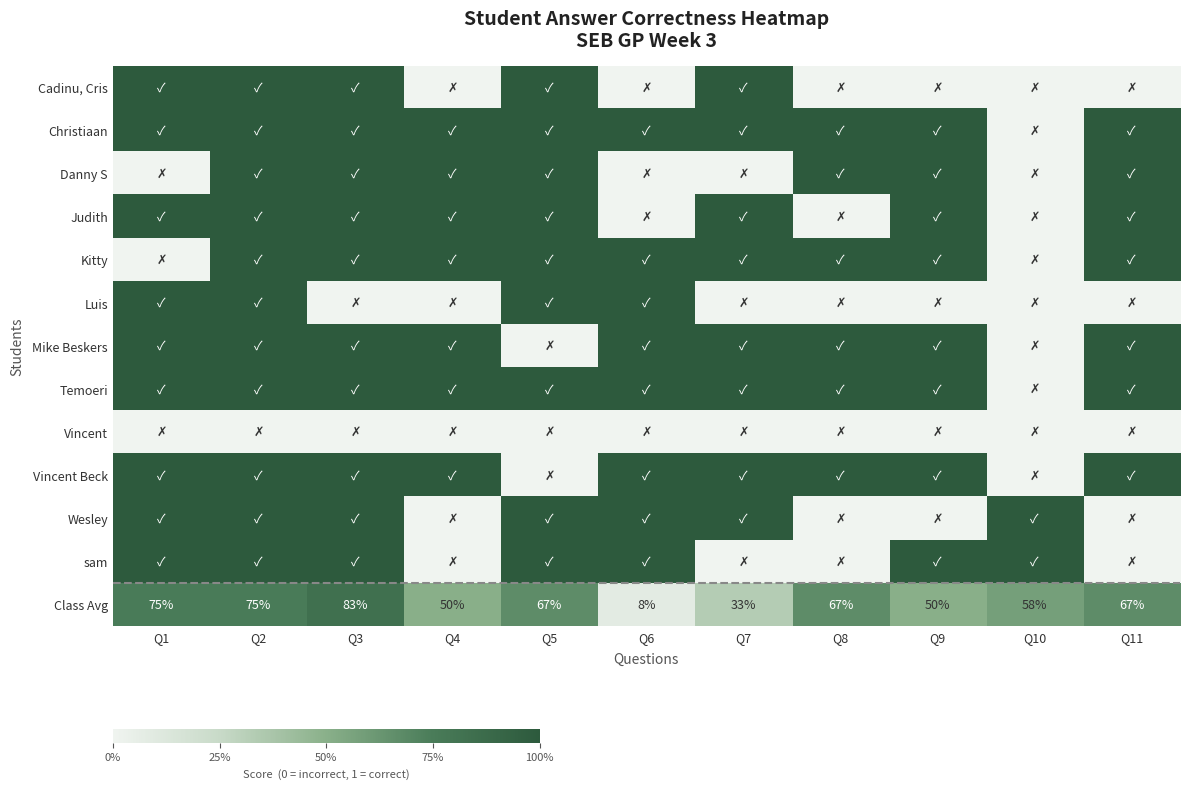

What value does the Class Avg series have at Q4?

50